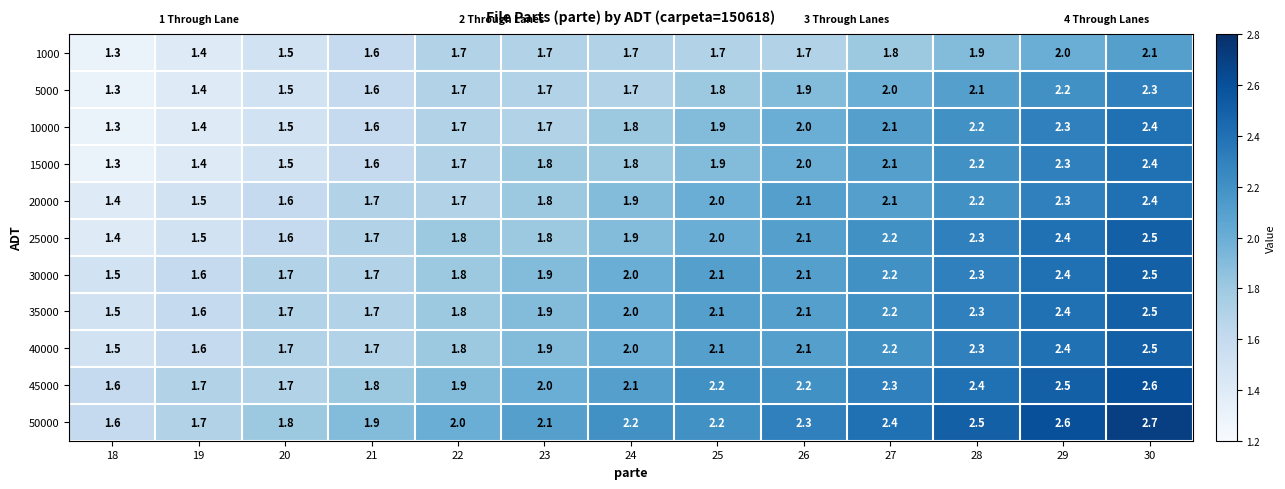

The 50000 series shows 2.1 at 23. True or false?

True